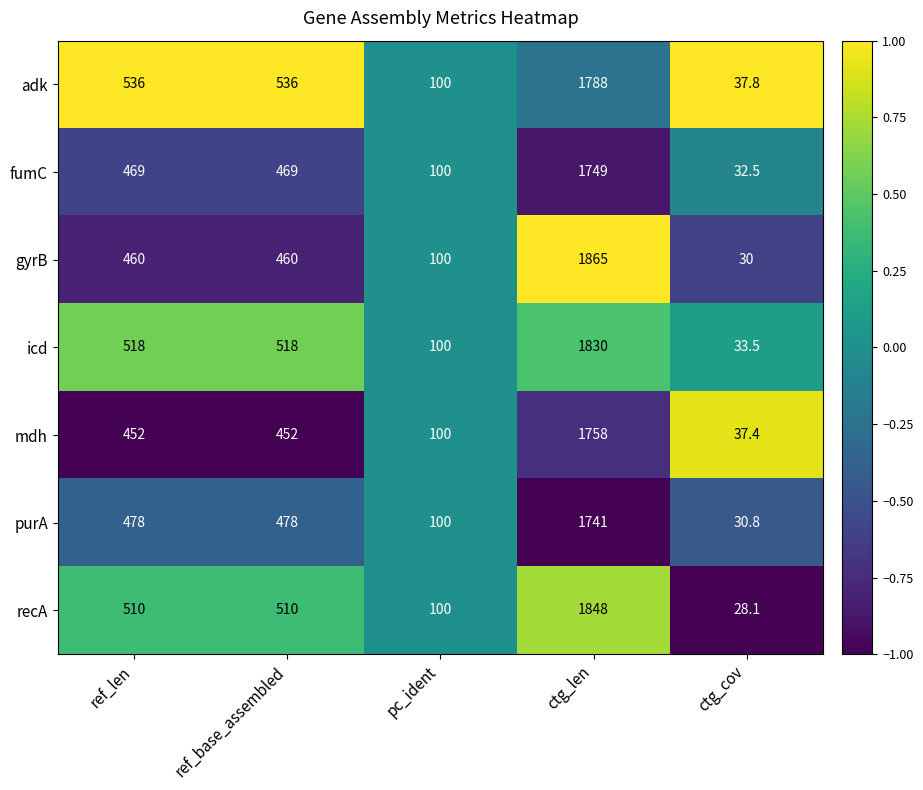

The value of mdh at ctg_cov is 37.4. True or false?

True